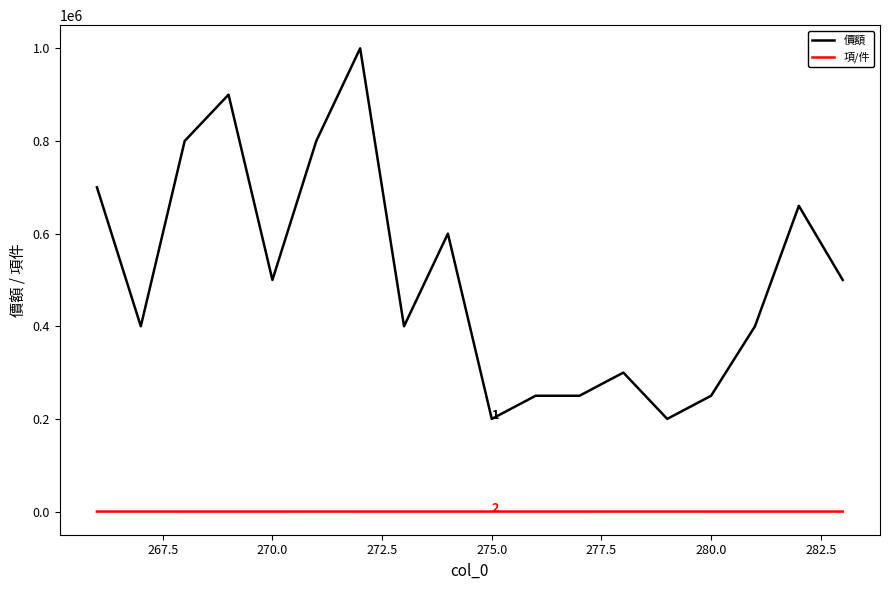

Which series has the widest spread of values?

價額